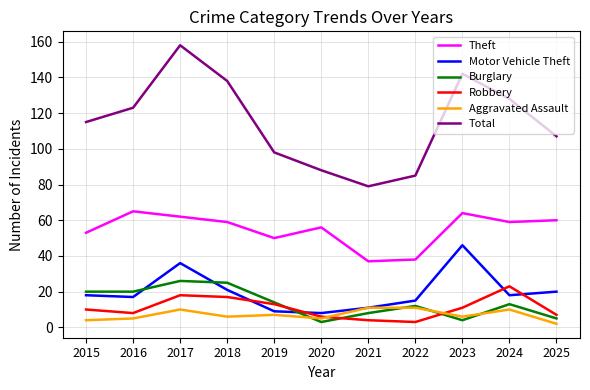

Reading left to right, transcribe all the data shown in this chart.

Theft: 2015=53	2016=65	2017=62	2018=59	2019=50	2020=56	2021=37	2022=38	2023=64	2024=59	2025=60
Motor Vehicle Theft: 2015=18	2016=17	2017=36	2018=21	2019=9	2020=8	2021=11	2022=15	2023=46	2024=18	2025=20
Burglary: 2015=20	2016=20	2017=26	2018=25	2019=14	2020=3	2021=8	2022=12	2023=4	2024=13	2025=5
Robbery: 2015=10	2016=8	2017=18	2018=17	2019=13	2020=6	2021=4	2022=3	2023=11	2024=23	2025=7
Aggravated Assault: 2015=4	2016=5	2017=10	2018=6	2019=7	2020=5	2021=11	2022=11	2023=6	2024=10	2025=2
Total: 2015=115	2016=123	2017=158	2018=138	2019=98	2020=88	2021=79	2022=85	2023=142	2024=128	2025=107